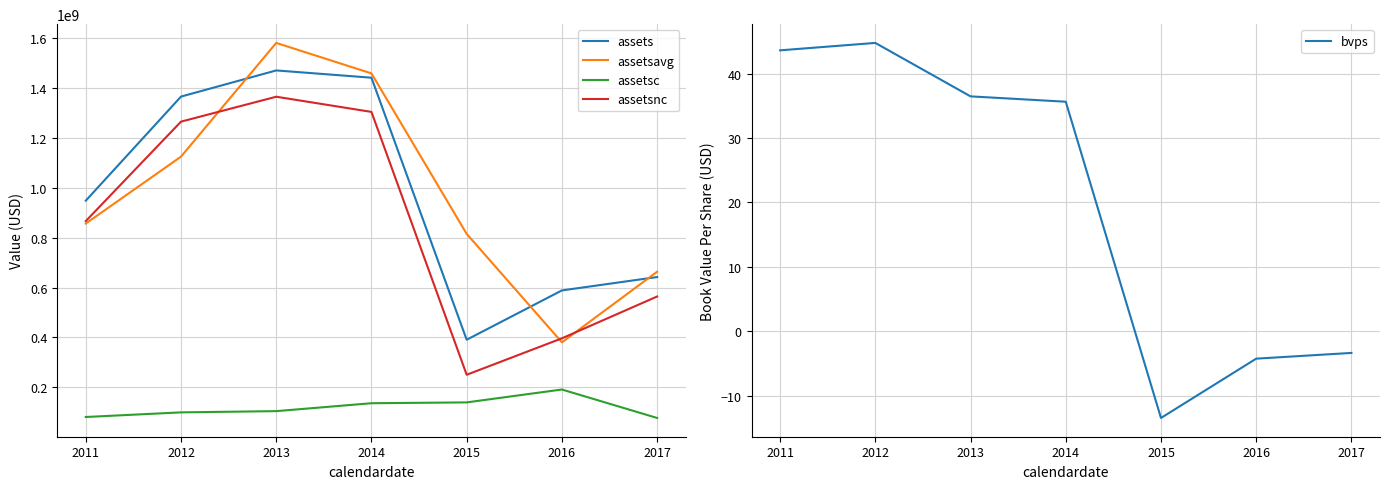

Reading left to right, transcribe all the data shown in this chart.

assets: 2011=947560000.0	2012=1364130000.0	2013=1468809000.0	2014=1439707000.0	2015=390983000.0	2016=588373000.0	2017=641922000.0
assetsavg: 2011=856011750.0	2012=1123805250.0	2013=1578929250.0	2014=1456954250.0	2015=814595750.0	2016=380618000.0	2017=663087000.0
assetsc: 2011=81758000.0	2012=100261000.0	2013=105237000.0	2014=136872000.0	2015=140215000.0	2016=191784000.0	2017=77875000.0
assetsnc: 2011=865802000.0	2012=1263869000.0	2013=1363572000.0	2014=1302835000.0	2015=250768000.0	2016=396589000.0	2017=564047000.0
bvps: 2011=43.6	2012=44.7	2013=36.5	2014=35.6	2015=-13.5	2016=-4.3	2017=-3.4